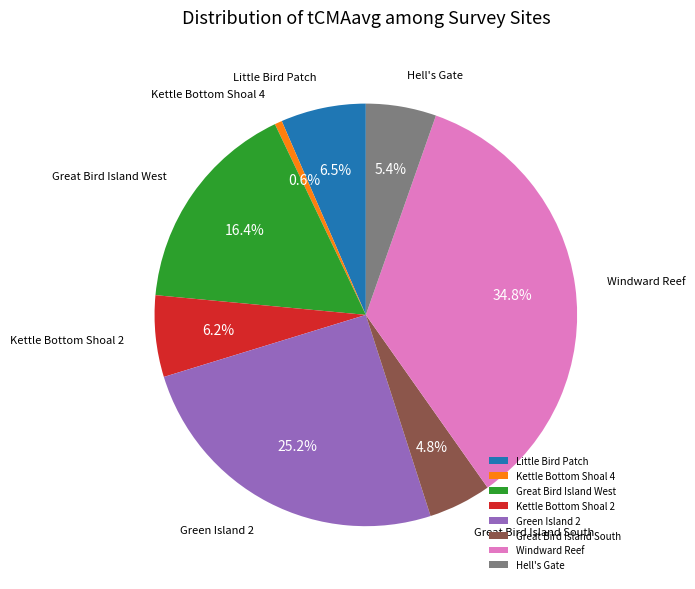

To the nearest percent, what percentage of the pie is Great Bird Island South?

5%